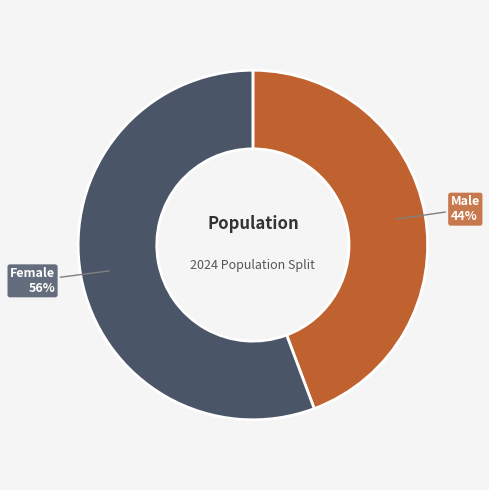

Does any single category account for the majority?

Yes